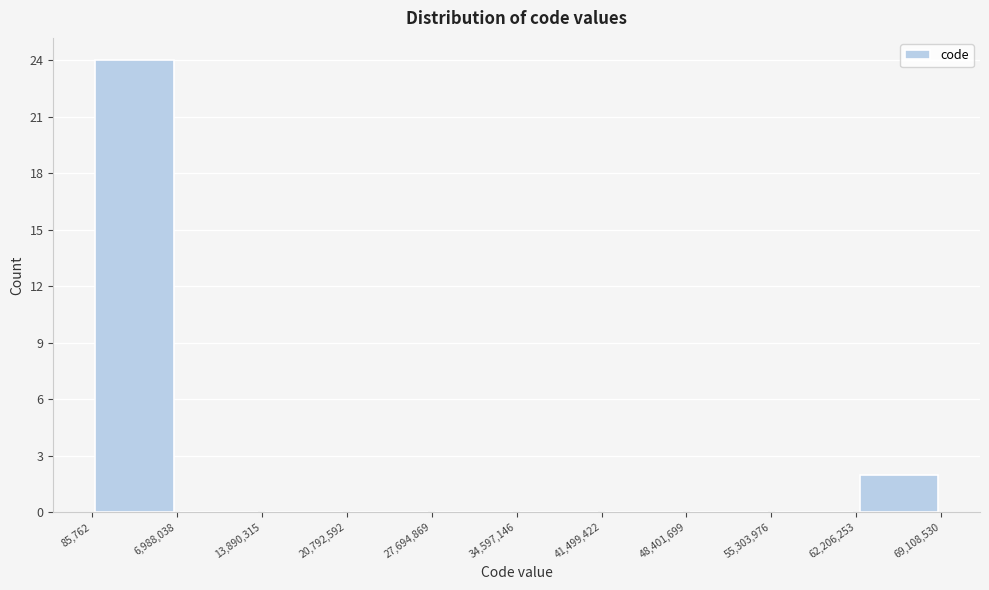

Which range on the x-axis has the tallest bar?

85,762 to 6,988,038